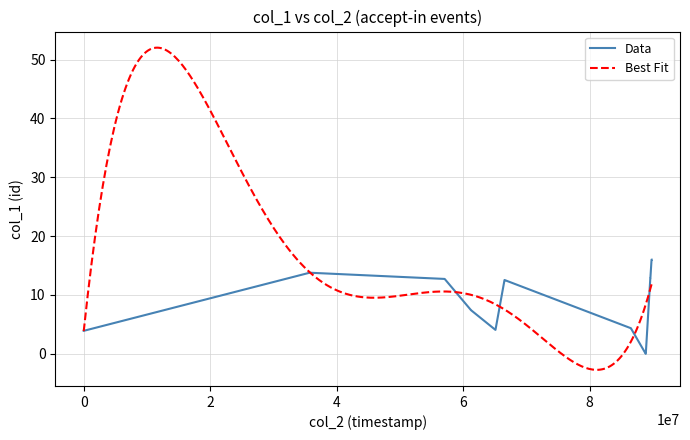

What is the difference between the maximum and minimum values?

16.0